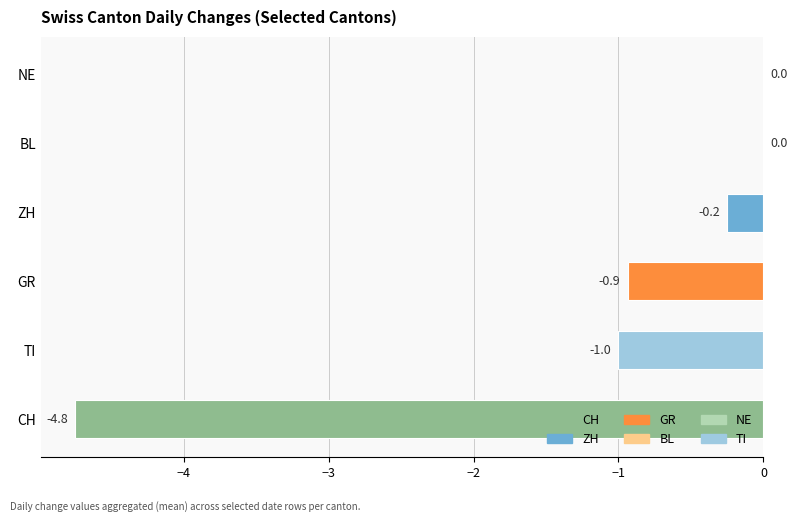

Between TI and GR, which is larger?

GR